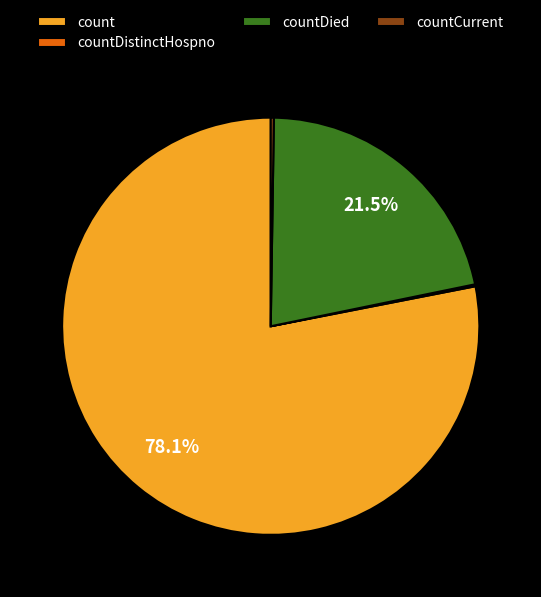

Which slice is the largest?

count